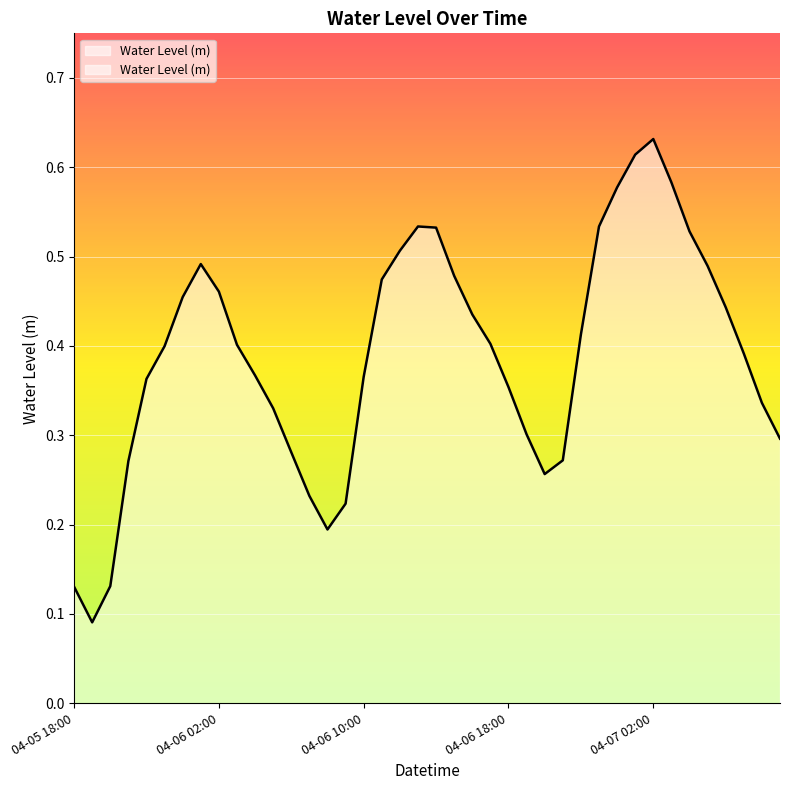

What is the average value?

0.4